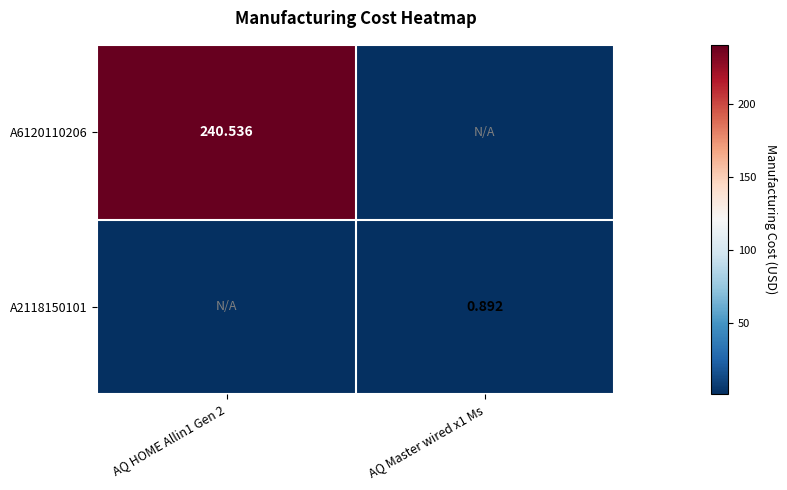

Is the value of A6120110206 at AQ HOME Allin1 Gen 2 greater than the value of A2118150101 at AQ Master wired x1 Ms?

Yes